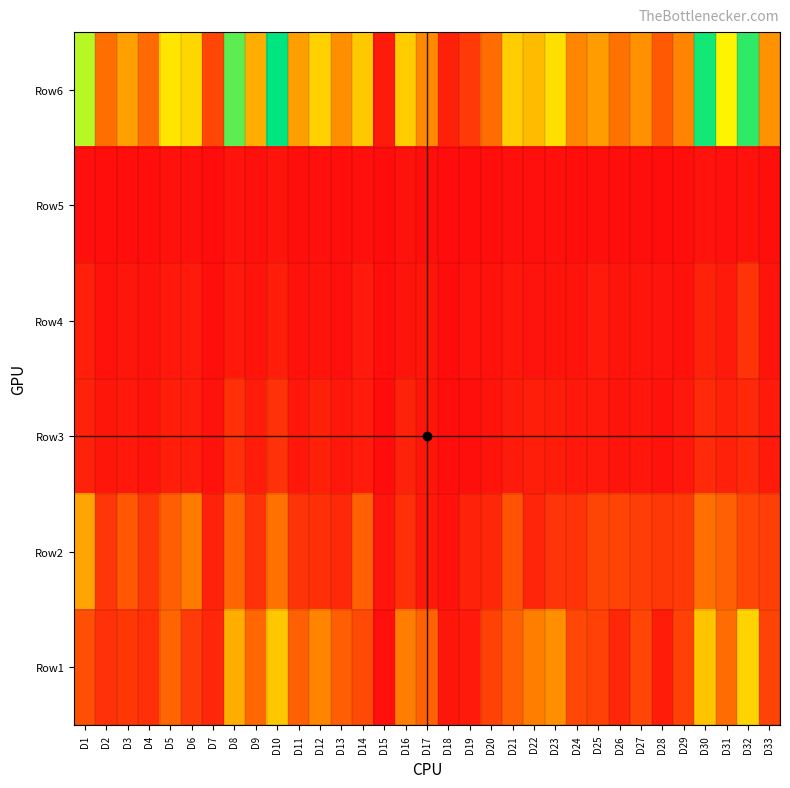

Reading left to right, list all the values displayed in this chart.

Row6: D1=17727	D2=6644	D3=9807	D4=6436	D5=13992	D6=13138	D7=3943	D8=20492	D9=10632	D10=23315	D11=9681	D12=12781	D13=8709	D14=12260	D15=1055	D16=12447	D17=8407	D18=1421	D19=3103	D20=6533	D21=12512	D22=11479	D23=13594	D24=8221	D25=9558	D26=6889	D27=8819	D28=5238	D29=8139	D30=22694	D31=14866	D32=21826	D33=8940
Row5: D1=316	D2=159	D3=169	D4=162	D5=355	D6=246	D7=104	D8=502	D9=312	D10=538	D11=211	D12=314	D13=186	D14=265	D15=16	D16=340	D17=243	D18=31	D19=73	D20=139	D21=255	D22=315	D23=312	D24=193	D25=223	D26=160	D27=226	D28=103	D29=190	D30=487	D31=308	D32=457	D33=227
Row4: D1=1303	D2=442	D3=737	D4=422	D5=879	D6=945	D7=230	D8=926	D9=522	D10=1257	D11=367	D12=607	D13=313	D14=946	D15=108	D16=557	D17=739	D18=52	D19=385	D20=351	D21=779	D22=491	D23=574	D24=539	D25=956	D26=566	D27=614	D28=506	D29=444	D30=1490	D31=943	D32=2646	D33=522
Row3: D1=1520	D2=669	D3=868	D4=523	D5=1256	D6=1135	D7=352	D8=2438	D9=1127	D10=2487	D11=763	D12=1375	D13=782	D14=1150	D15=56	D16=1542	D17=738	D18=164	D19=215	D20=585	D21=1041	D22=1258	D23=1189	D24=826	D25=859	D26=531	D27=757	D28=462	D29=830	D30=2050	D31=1427	D32=1887	D33=989
Row2: D1=10063	D2=2885	D3=5103	D4=2861	D5=5524	D6=7545	D7=1484	D8=5996	D9=2528	D10=6884	D11=2677	D12=2409	D13=1889	D14=5733	D15=620	D16=2376	D17=808	D18=431	D19=1479	D20=1855	D21=4721	D22=1683	D23=2743	D24=2605	D25=3879	D26=3805	D27=3312	D28=2978	D29=3080	D30=6711	D31=5681	D32=3947	D33=3459
Row1: D1=4525	D2=2489	D3=2930	D4=2468	D5=5978	D6=3267	D7=1773	D8=10630	D9=6143	D10=12149	D11=5663	D12=8076	D13=5539	D14=4166	D15=255	D16=7632	D17=5879	D18=743	D19=951	D20=3603	D21=5716	D22=7732	D23=8776	D24=4058	D25=3641	D26=1827	D27=3910	D28=1189	D29=3595	D30=11956	D31=6507	D32=12889	D33=3743